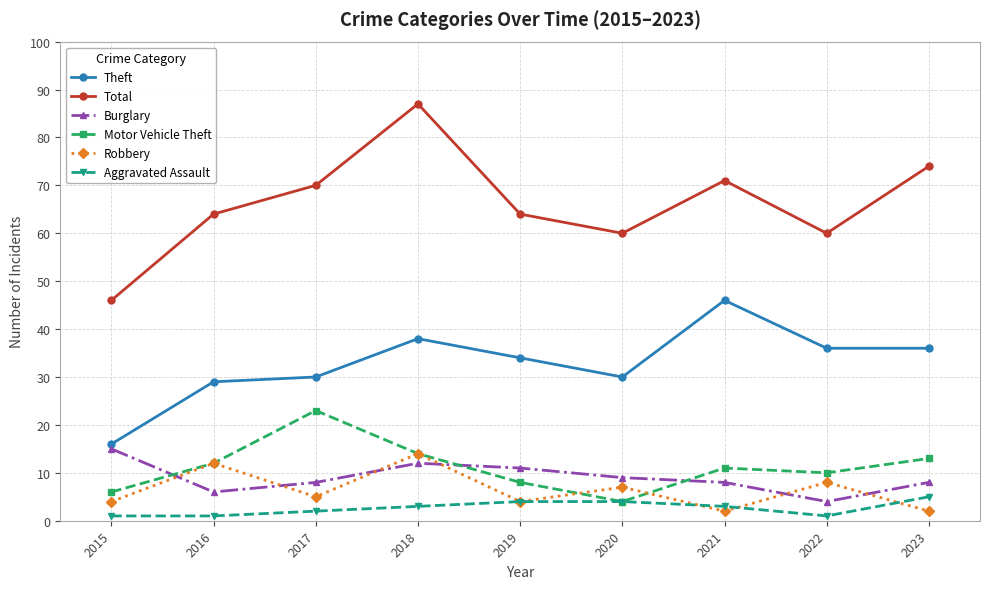

What is the sum of the Aggravated Assault values at 2019 and 2020?

8